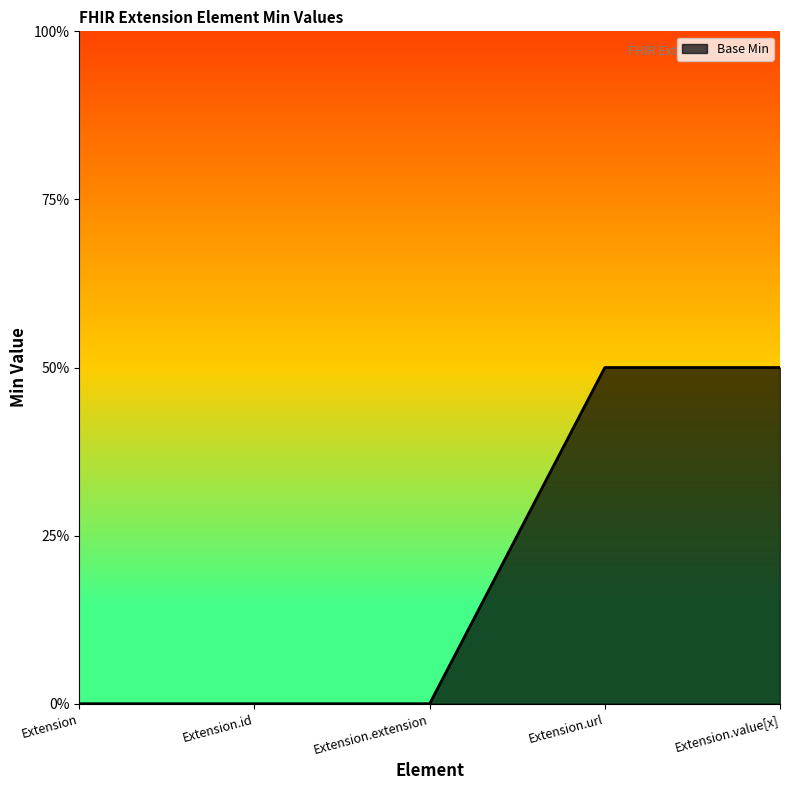

Is this an area chart (filled region under the line)?

Yes